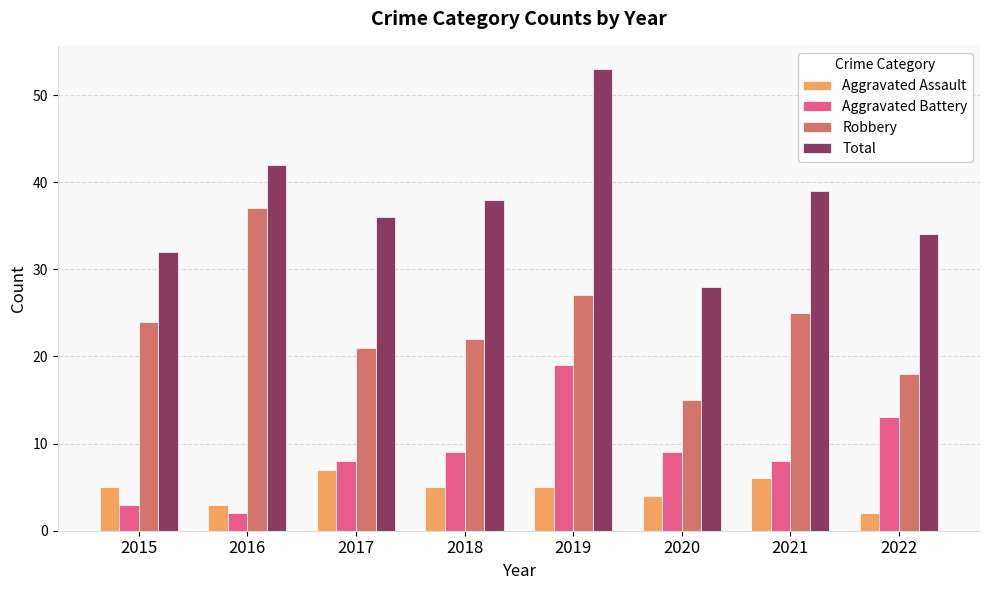

At which label is Total closest to 40?

2021